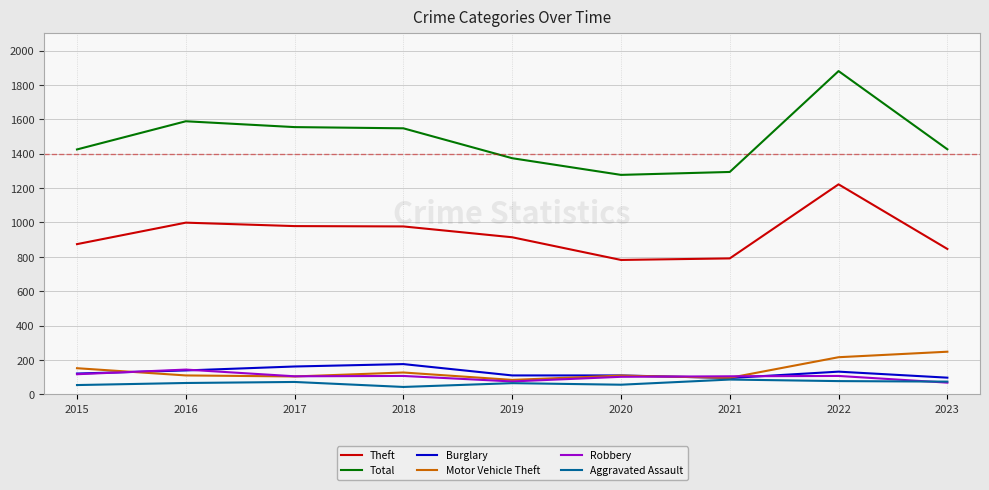

What is the maximum value shown in the chart?

1881